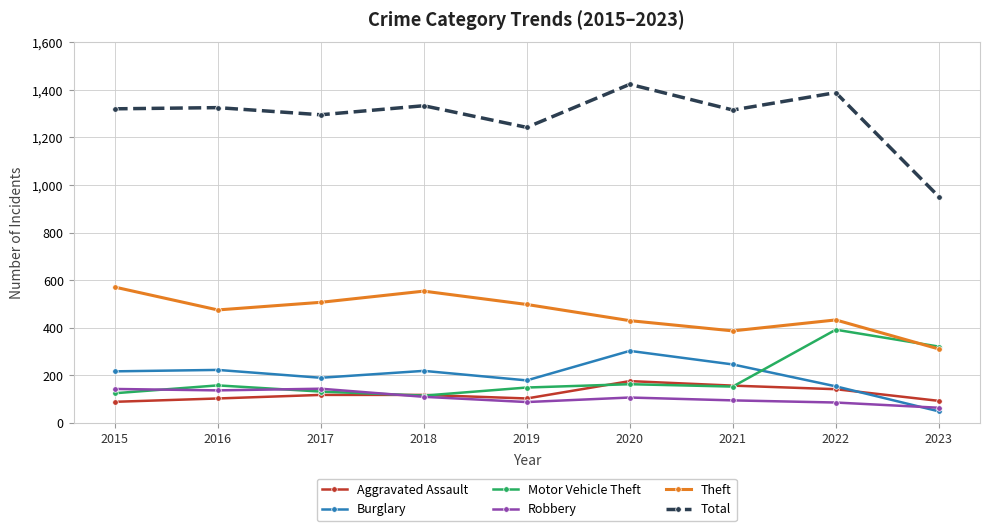

What is the difference between the Robbery values at 2019 and 2015?

55